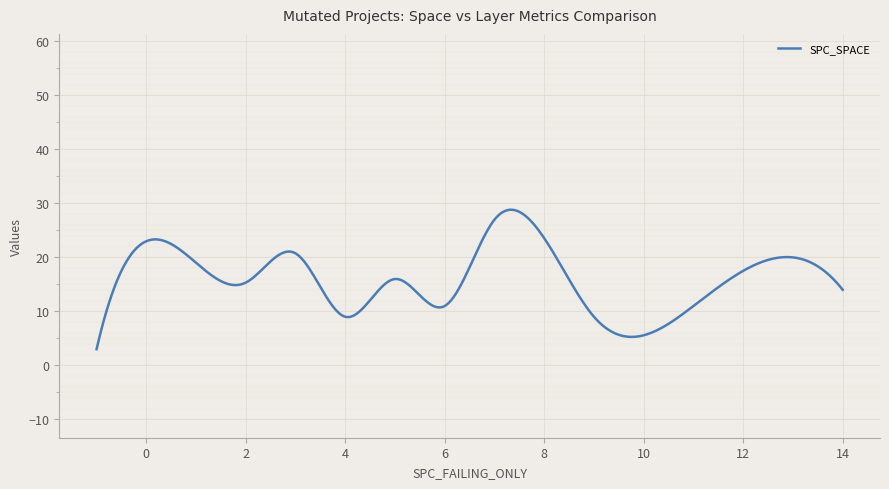

What is the minimum value shown in the chart?

3.0